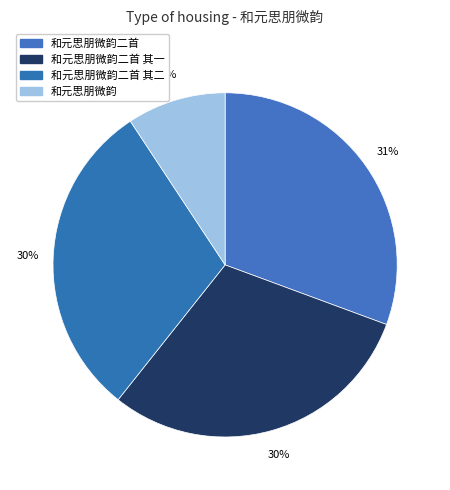

How many slices are in this pie chart?

4